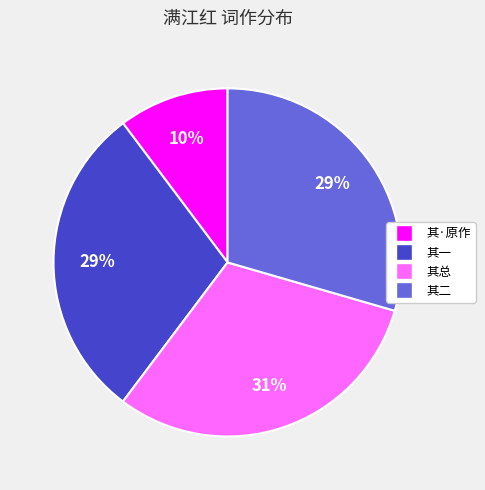

To the nearest percent, what is the average slice percentage?

25%